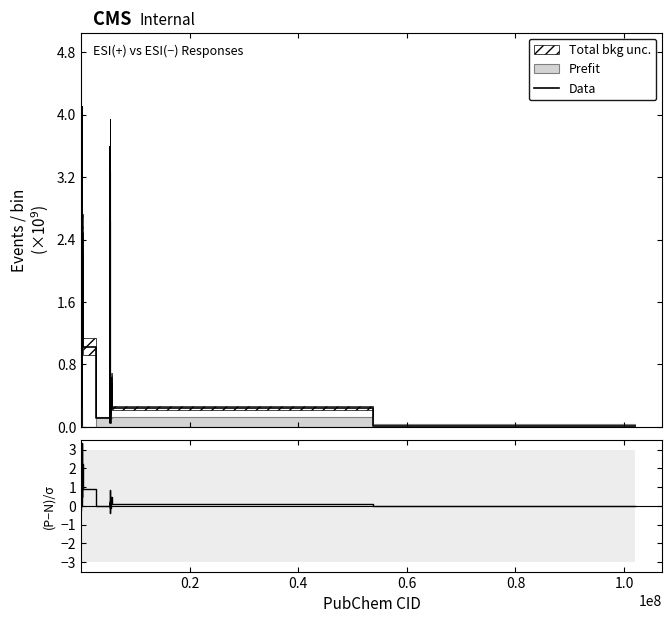

Reading left to right, extract all data points from this chart.

Data: 0.3	3.1	0.0	3.7	1.1	0.6	2.5	1.0	0.1	0.3	3.6	0.1	0.4	2.9	0.6	0.2	0.1	0.6	0.2	0.0
(P-N)/σ: -0.2	2.7	-0.0	3.3	0.8	0.5	2.2	0.9	-0.0	0.1	0.8	-0.0	0.1	-0.4	0.2	-0.0	-0.1	0.5	0.1	-0.0